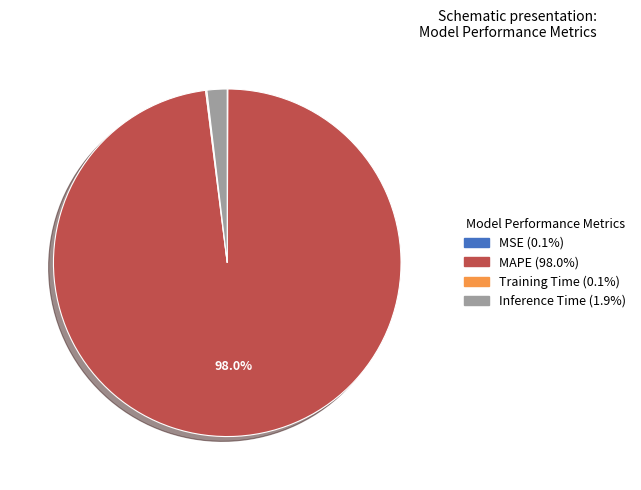

Which has a higher value, Inference Time or MAPE?

MAPE